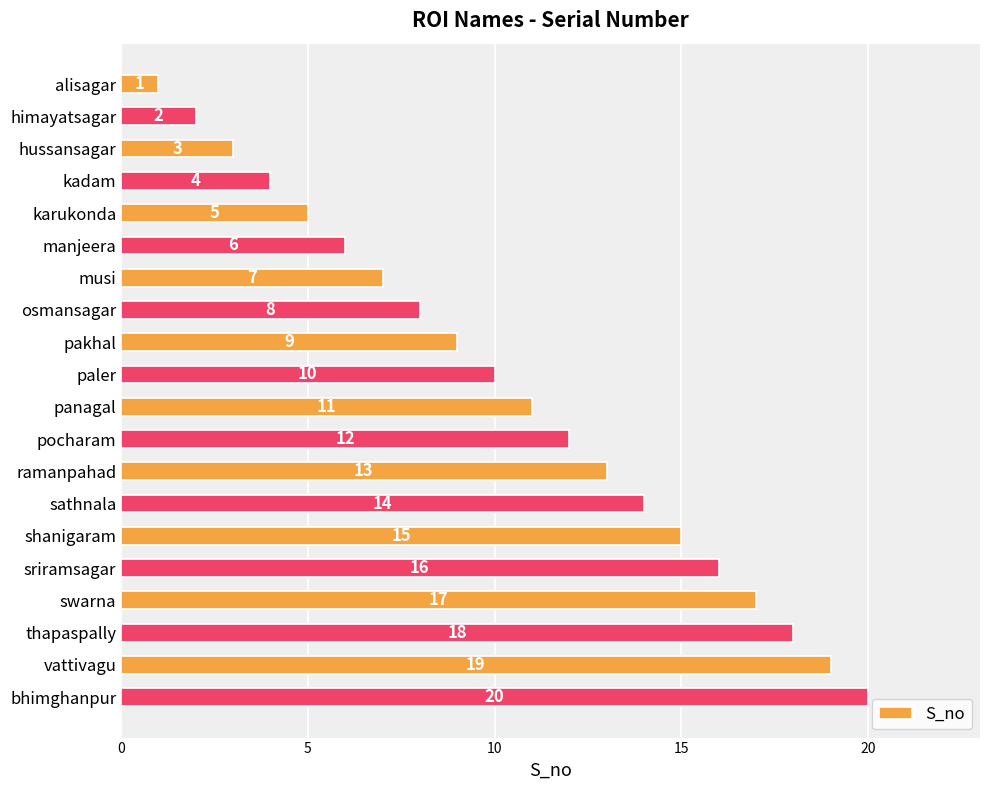

At which category does the chart reach its peak across all series?

bhimghanpur